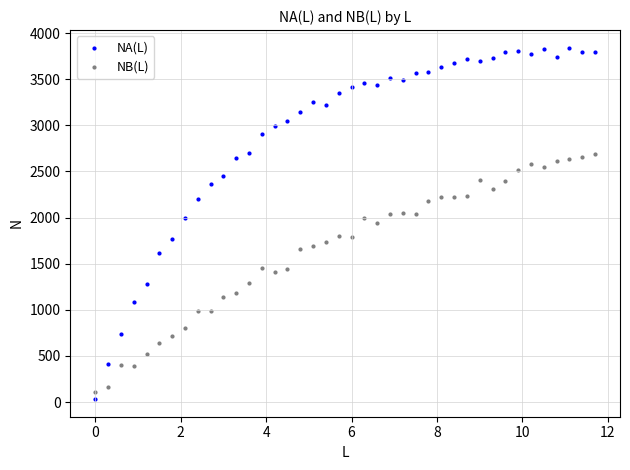

What are all the series names shown in the legend?

NA(L), NB(L)